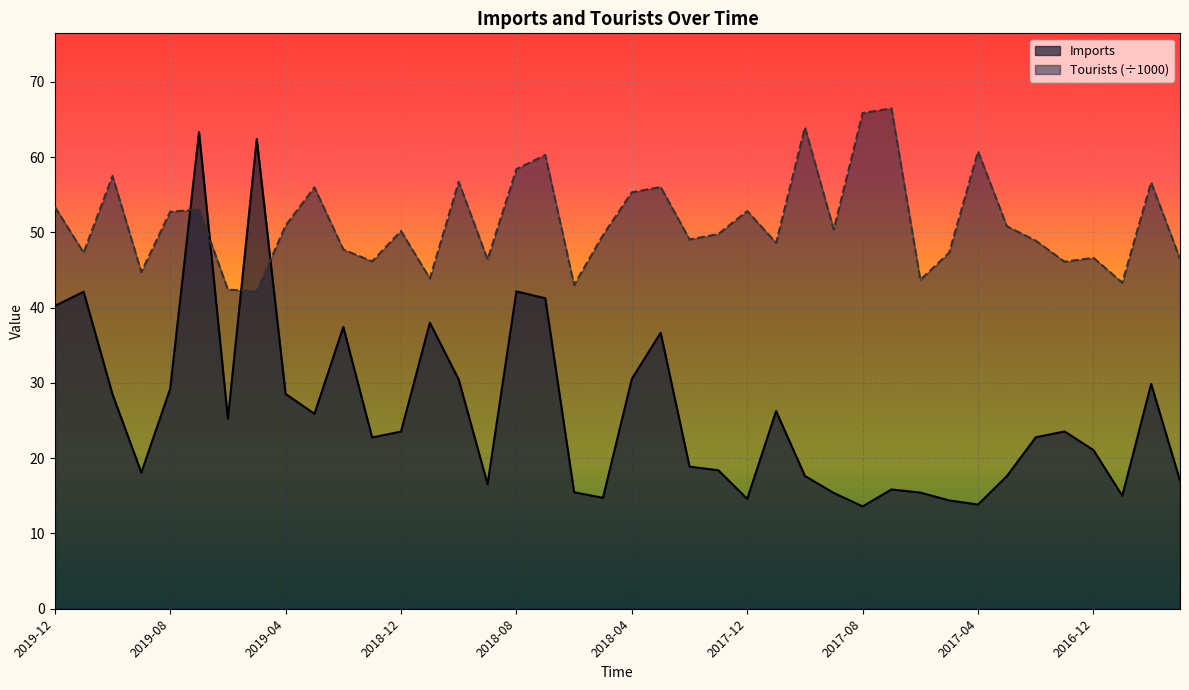

At which label is Tourists closest to 54?

2019-12